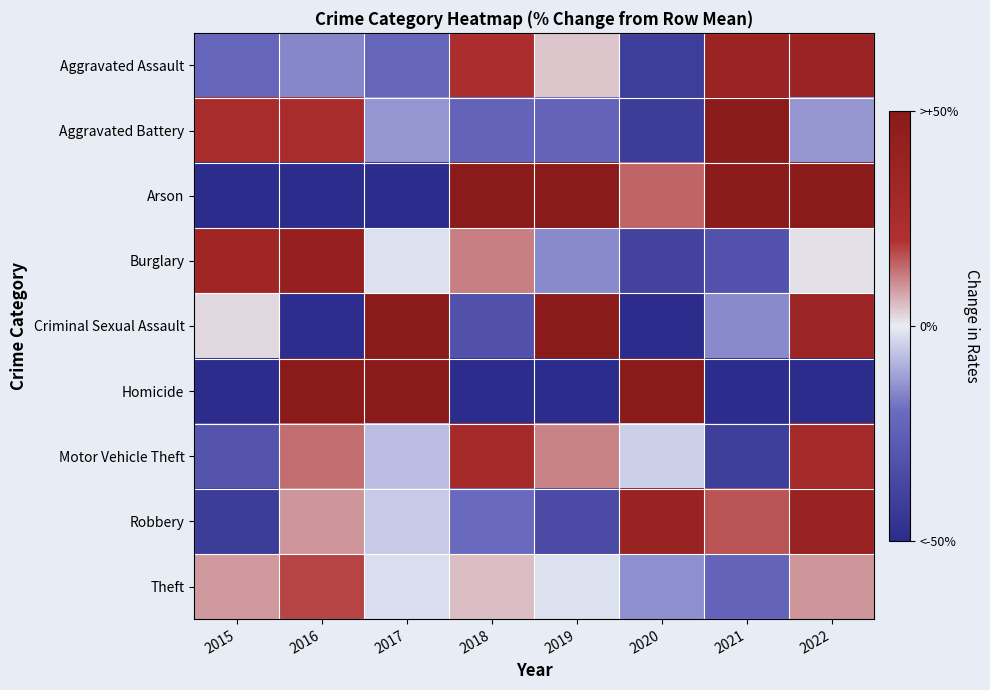

Reading left to right, list all the values displayed in this chart.

Aggravated Assault: 2015=-22.0	2016=-15.4	2017=-22.0	2018=23.6	2019=4.1	2020=-41.5	2021=36.6	2022=36.6
Aggravated Battery: 2015=25.3	2016=25.3	2017=-13.3	2018=-22.9	2019=-22.9	2020=-42.2	2021=63.9	2022=-13.3
Arson: 2015=-61.9	2016=-100.0	2017=-61.9	2018=52.4	2019=52.4	2020=14.3	2021=52.4	2022=52.4
Burglary: 2015=32.1	2016=40.9	2017=-1.7	2018=11.6	2019=-14.9	2020=-38.3	2021=-31.0	2022=1.3
Criminal Sexual Assault: 2015=2.1	2016=-48.9	2017=53.2	2018=-31.9	2019=70.2	2020=-66.0	2021=-14.9	2022=36.2
Homicide: 2015=-100.0	2016=166.7	2017=166.7	2018=-100.0	2019=-100.0	2020=166.7	2021=-100.0	2022=-100.0
Motor Vehicle Theft: 2015=-30.3	2016=13.5	2017=-7.1	2018=29.0	2019=11.0	2020=-4.5	2021=-40.6	2022=29.0
Robbery: 2015=-41.8	2016=9.1	2017=-5.5	2018=-20.0	2019=-34.5	2020=38.2	2021=16.4	2022=38.2
Theft: 2015=8.8	2016=17.9	2017=-2.1	2018=4.9	2019=-1.7	2020=-14.3	2021=-22.7	2022=9.1